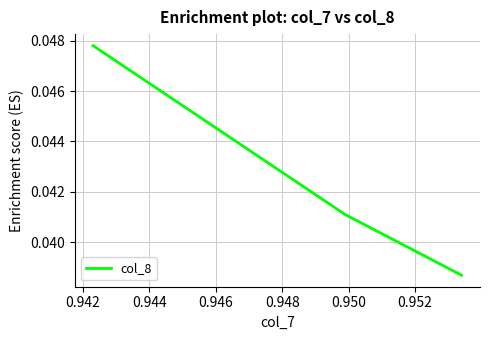

What is the sum of the values at 0.942 and 0.944?

0.1